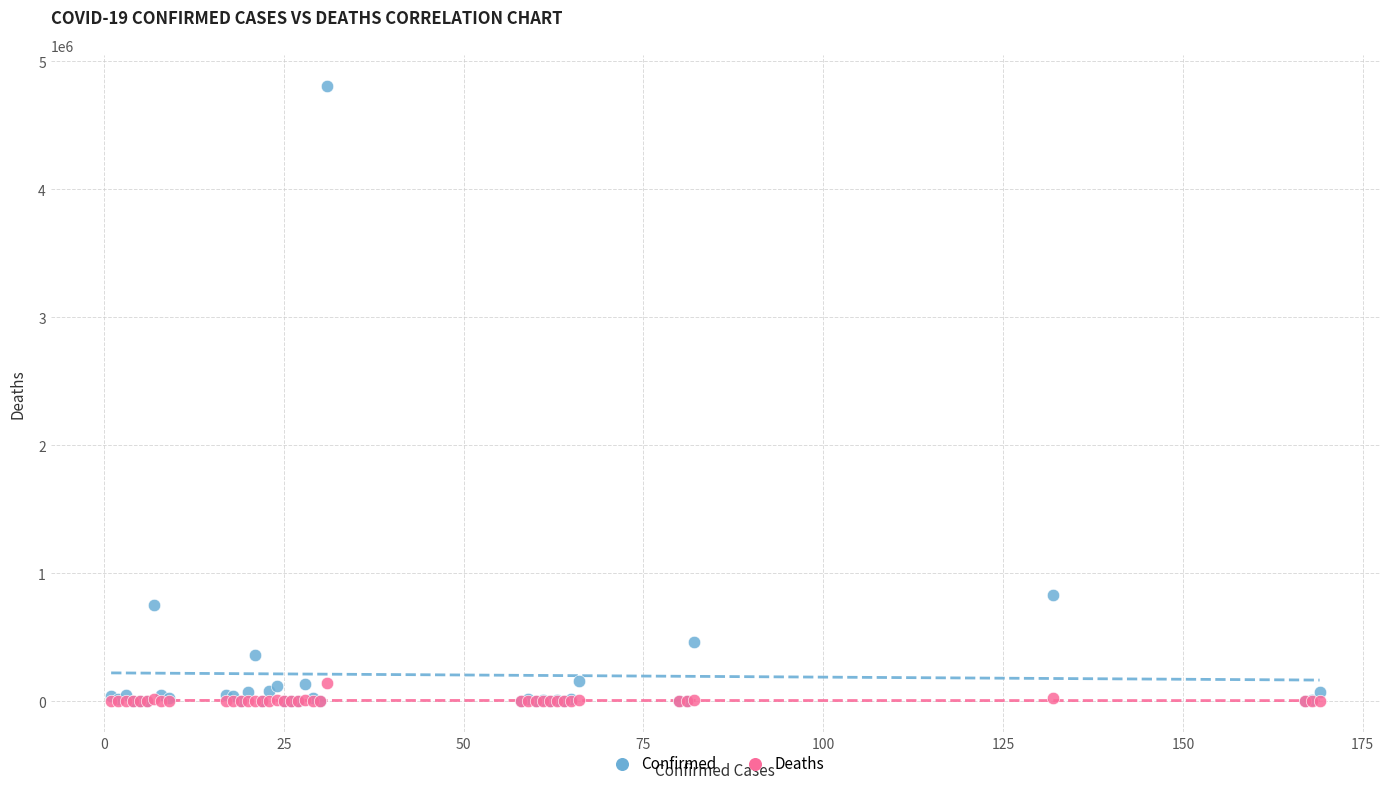

Across all series, what Y value is closest to 2405467?

829679